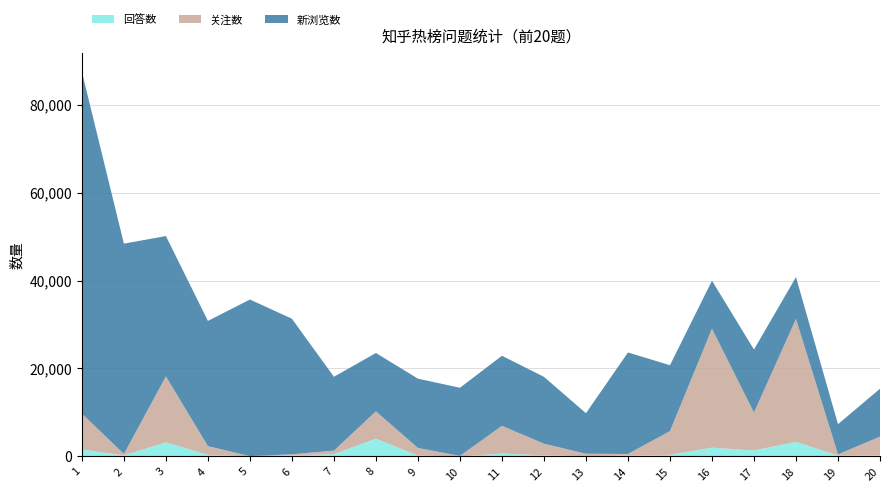

Reading left to right, transcribe all the data shown in this chart.

回答数: 1592	237	3202	377	32	231	519	4036	209	10	651	267	74	189	373	2000	1356	3314	213	252
关注数: 8147	328	15009	1966	40	257	811	6218	1719	119	6315	2638	537	373	5393	27038	8645	27947	260	4257
新浏览数: 77698	47818	31901	28474	35613	30822	16785	13274	15761	15487	15928	15192	9224	23084	14977	10925	14312	9522	6867	10894